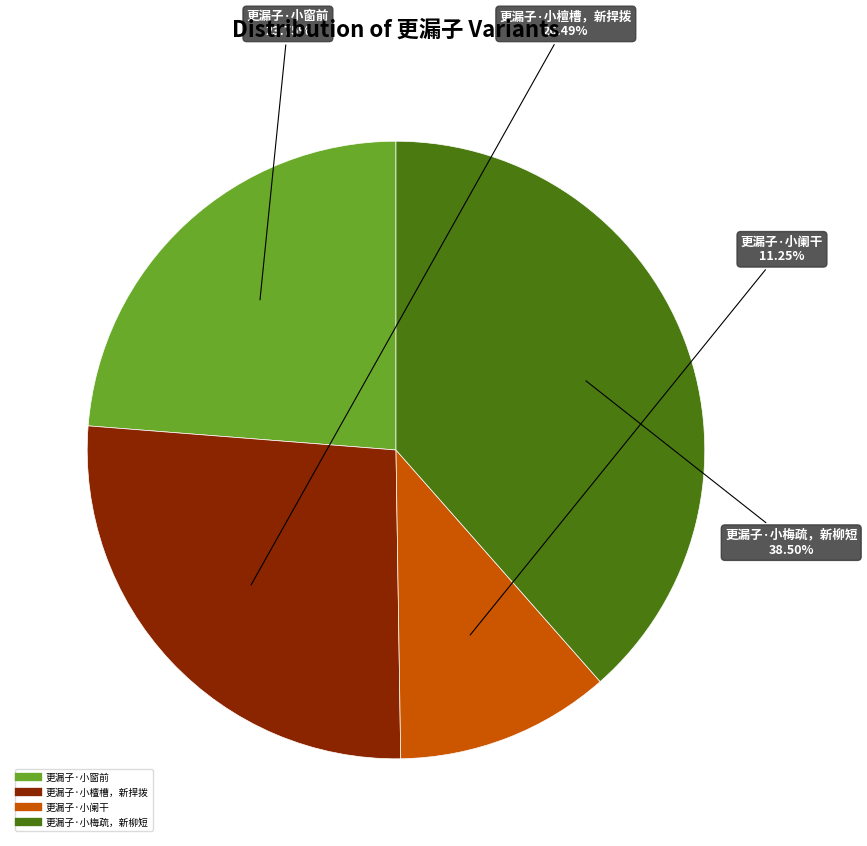

What percentage is the 更漏子·小窗前 slice, to the nearest percent?

24%